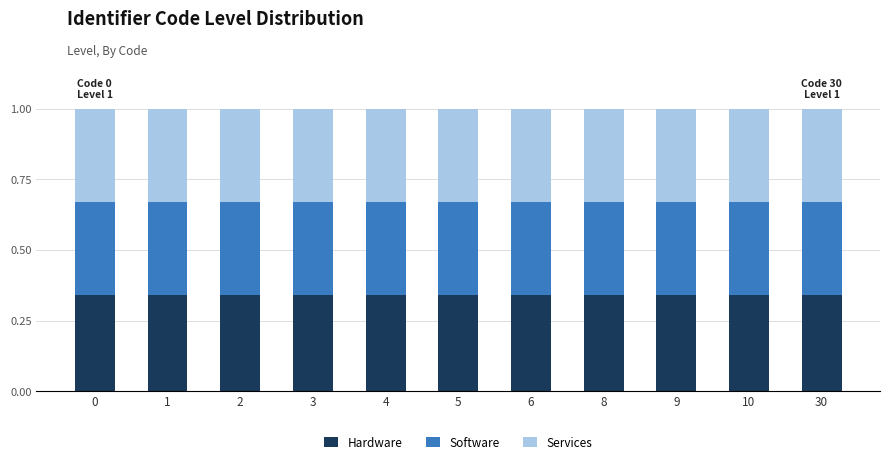

The value of Hardware at 9 is 0.1. True or false?

False